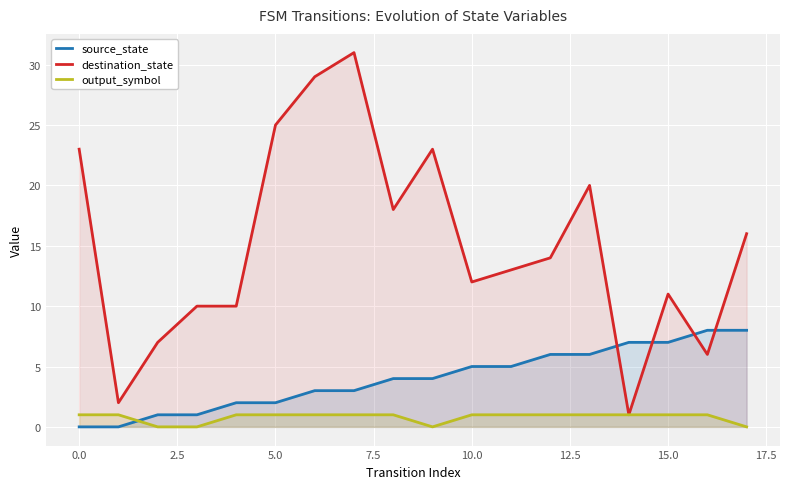

Rank the series at 15.0 from lowest to highest value.

output_symbol, source_state, destination_state